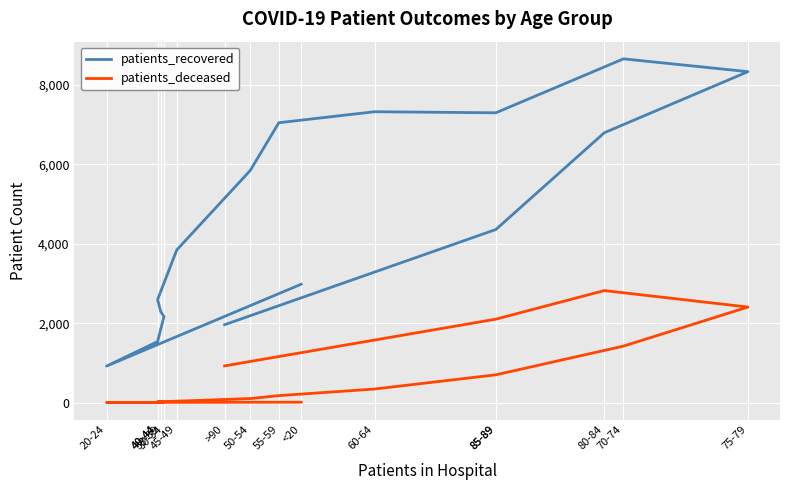

Which category has the lowest value in the patients_recovered series?

20-24